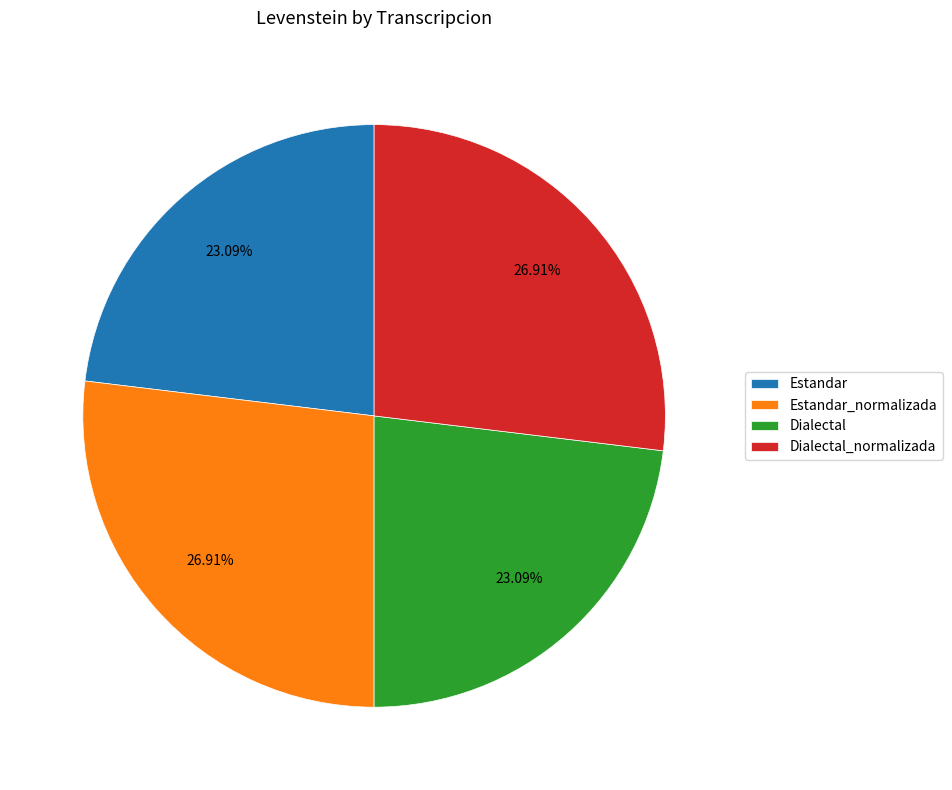

Is it true that Estandar is 23% of the pie?

True